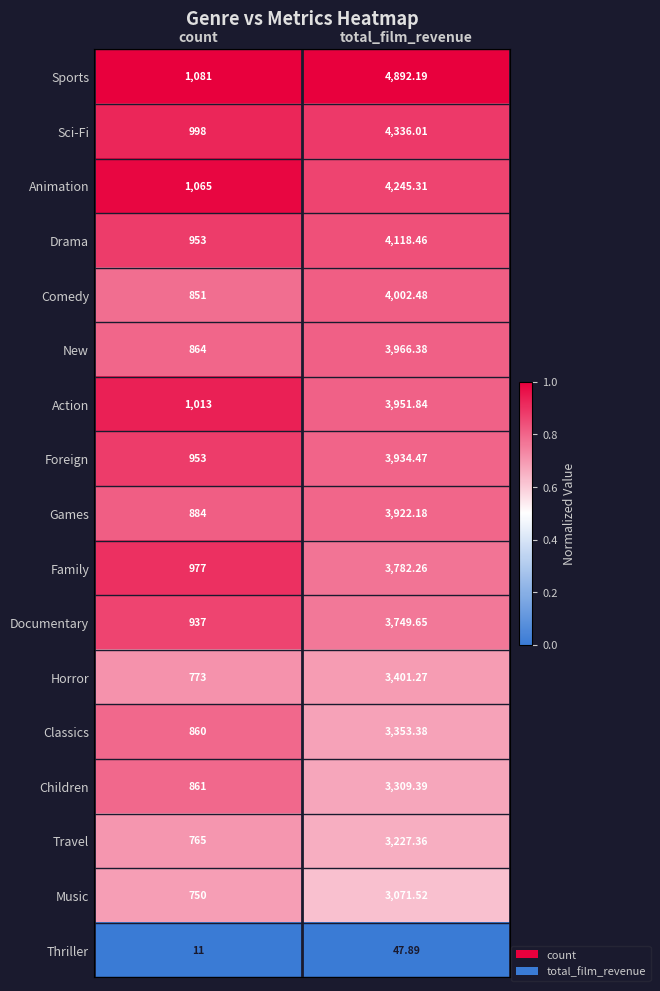

Which series has the largest total across all categories?

Sports